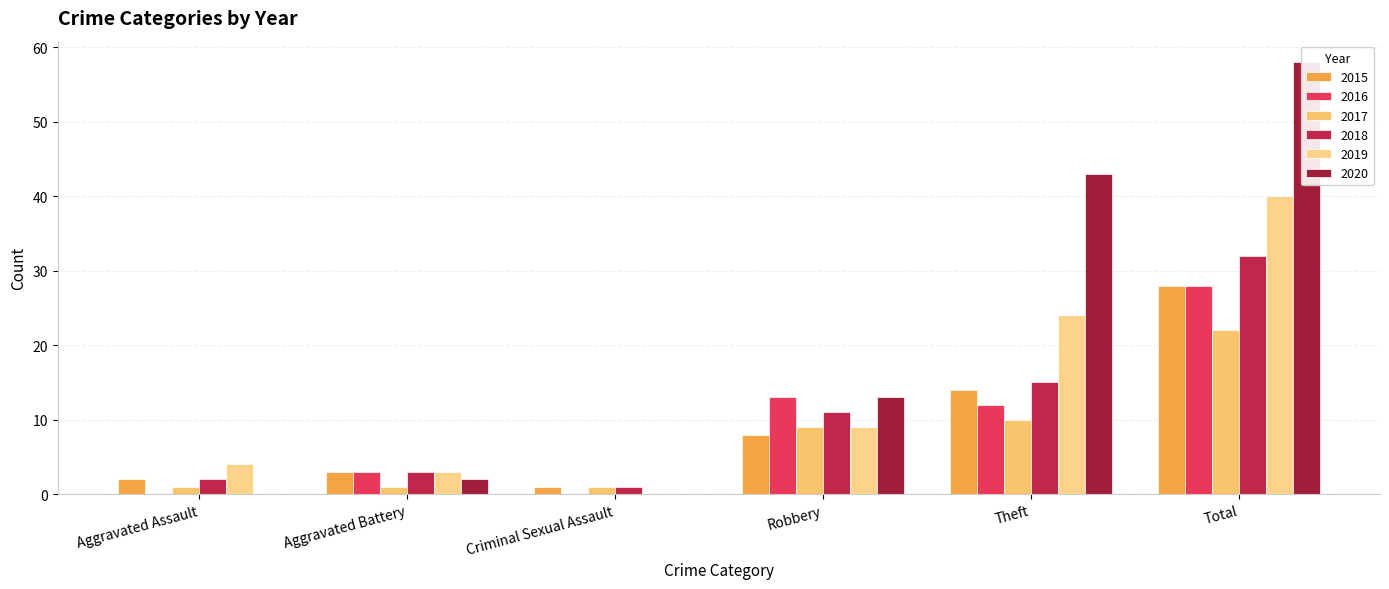

Where is 2015 nearest to the value 14?

Theft